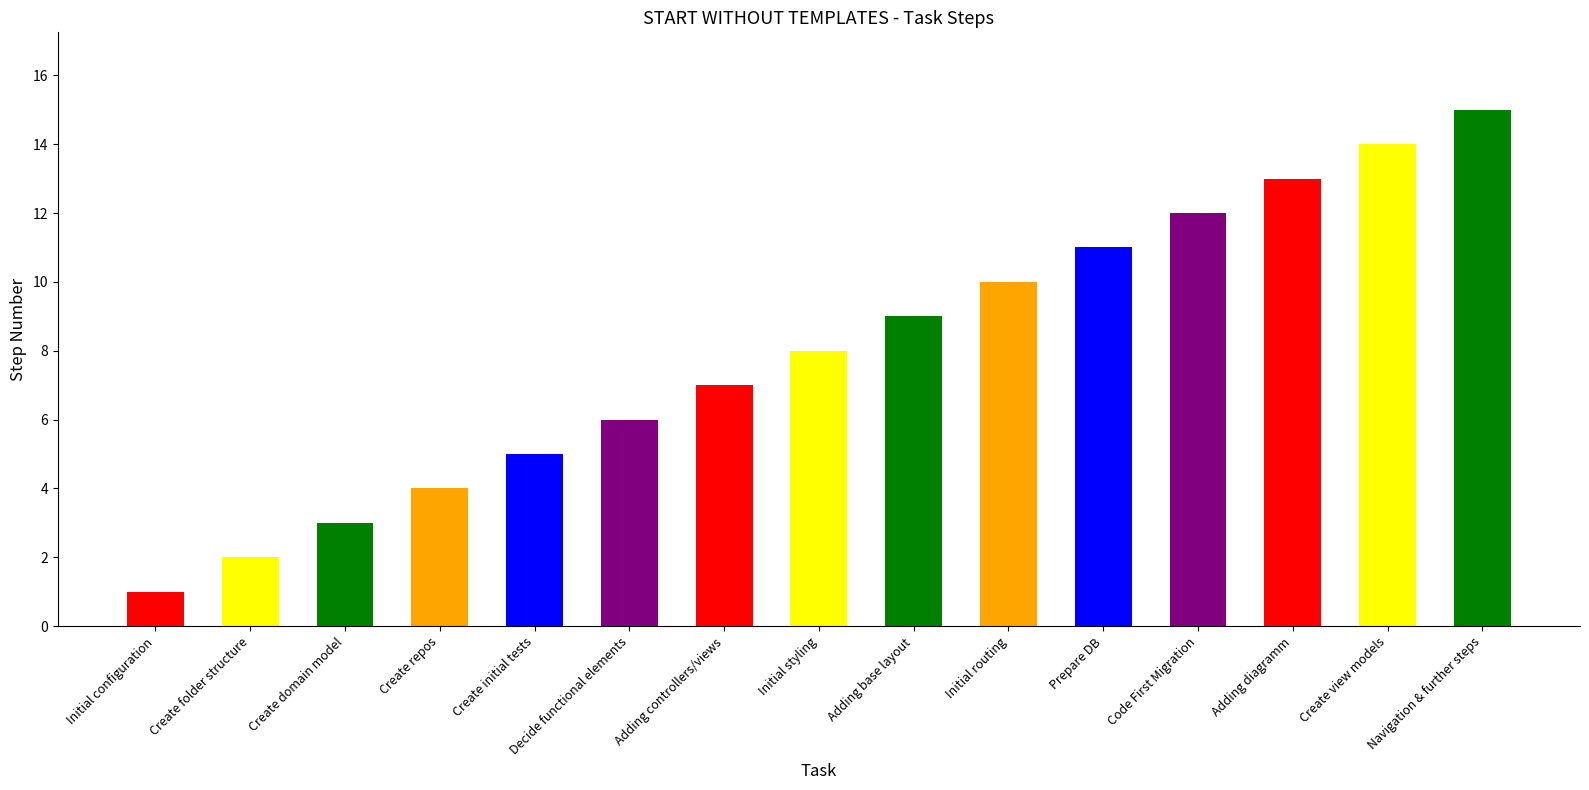

What is the value of the 12th bar from the left?

12